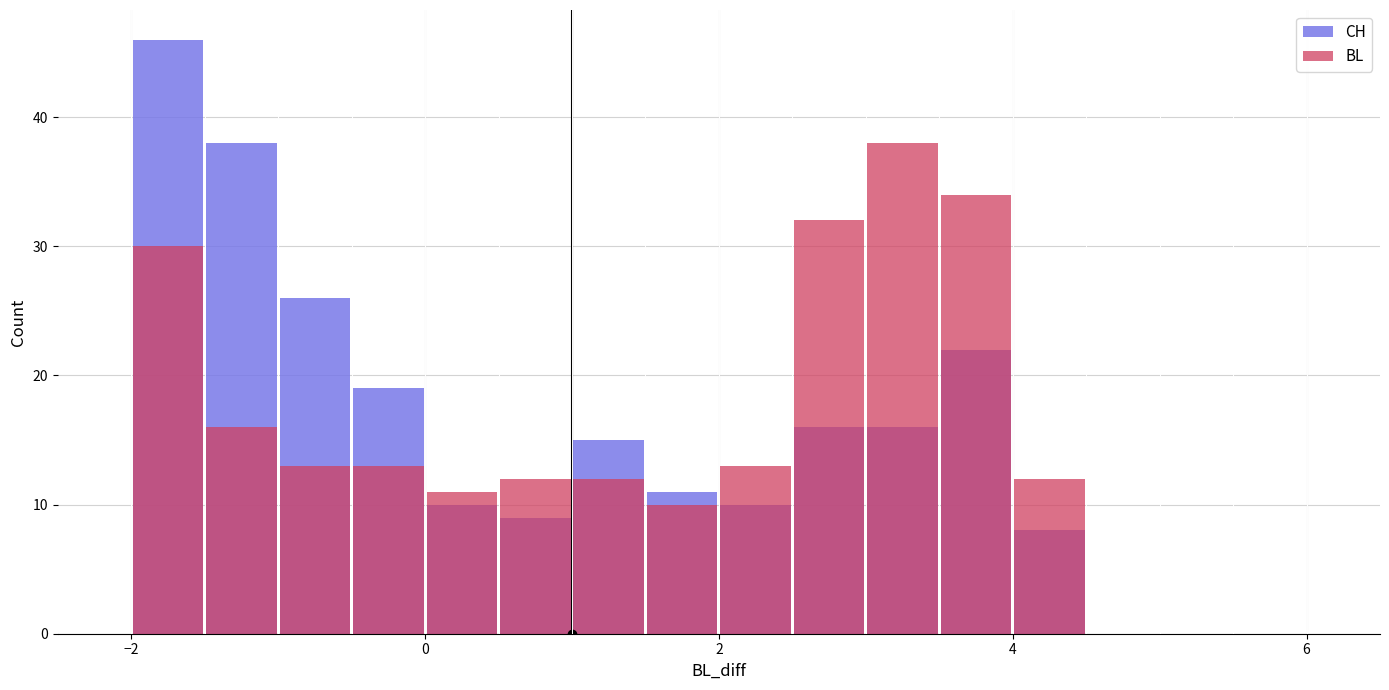

Is the value of CH at 15 greater than the value of BL at 7?

No